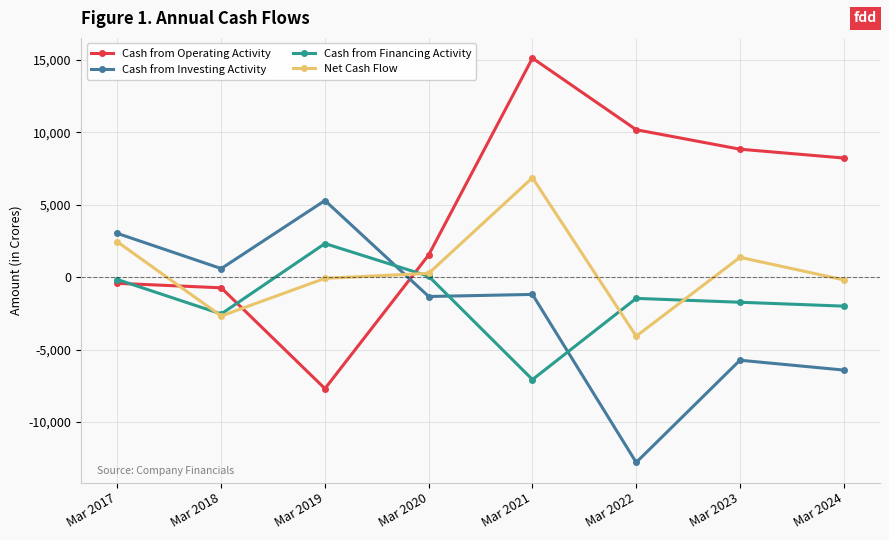

What is the total value across all series at Mar 2023?

2741